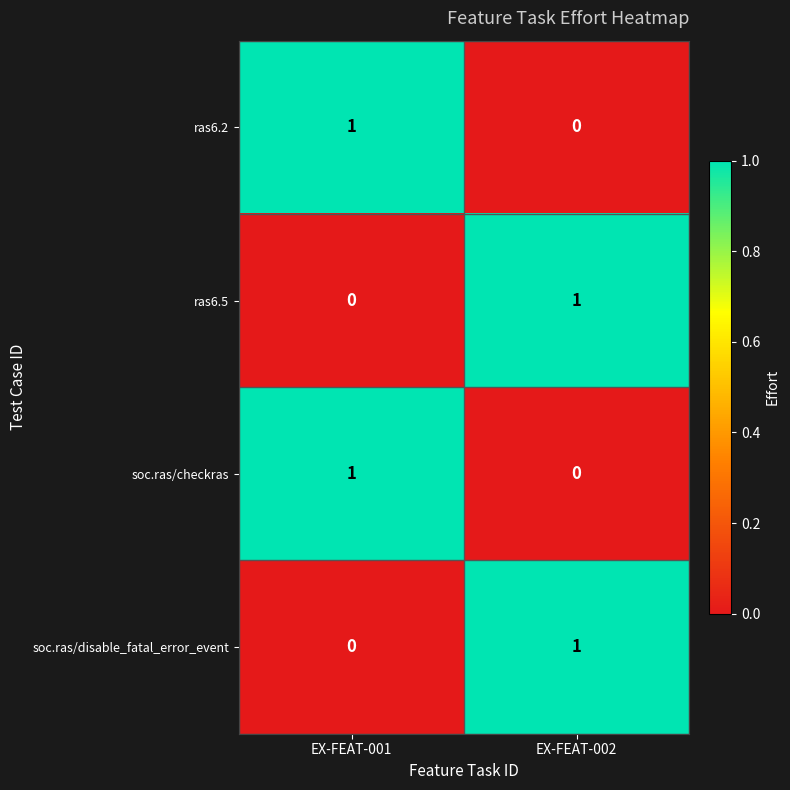

The soc.ras/disable_fatal_error_event series shows 2 at EX-FEAT-002. True or false?

False